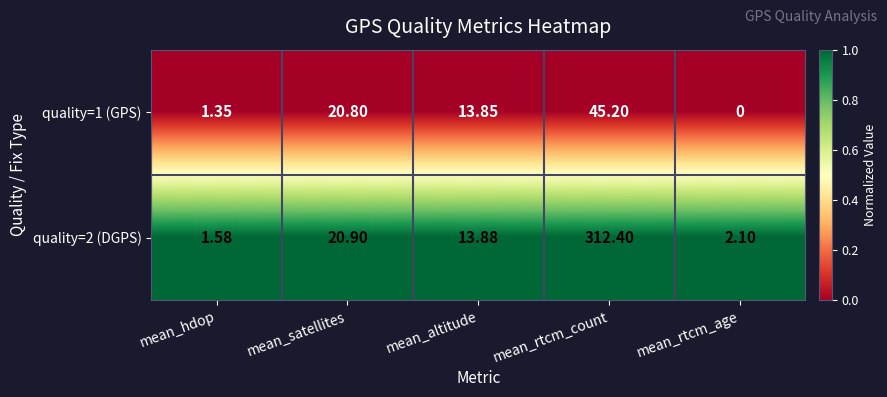

What is the total value across all series at mean_rtcm_count?

357.6